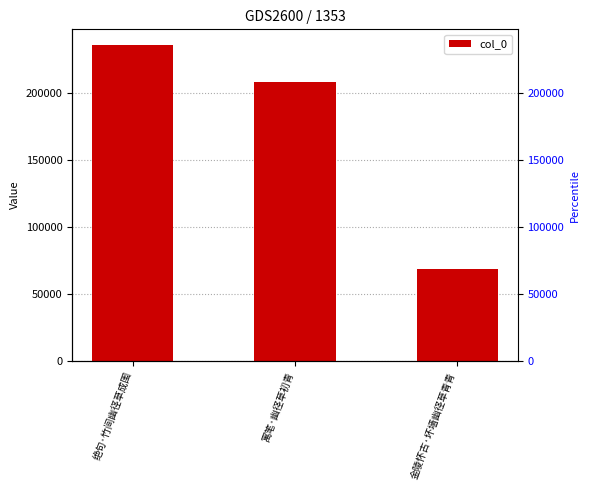

What is the difference between the values at 寓笔·幽径草初青 and 绝句·竹间幽径草成围?

27726